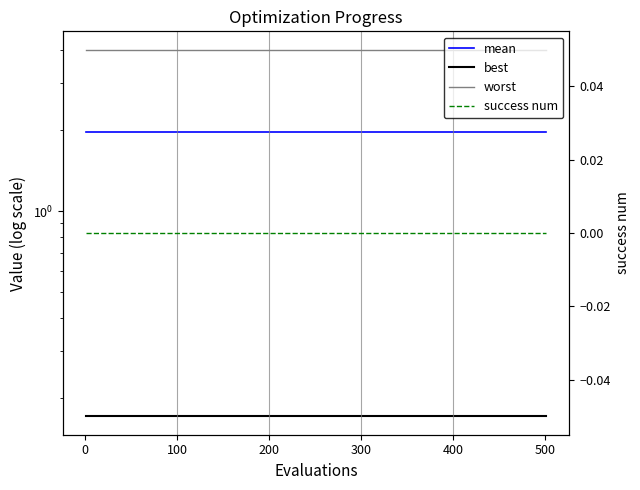

Which series has the largest range (max minus min)?

mean